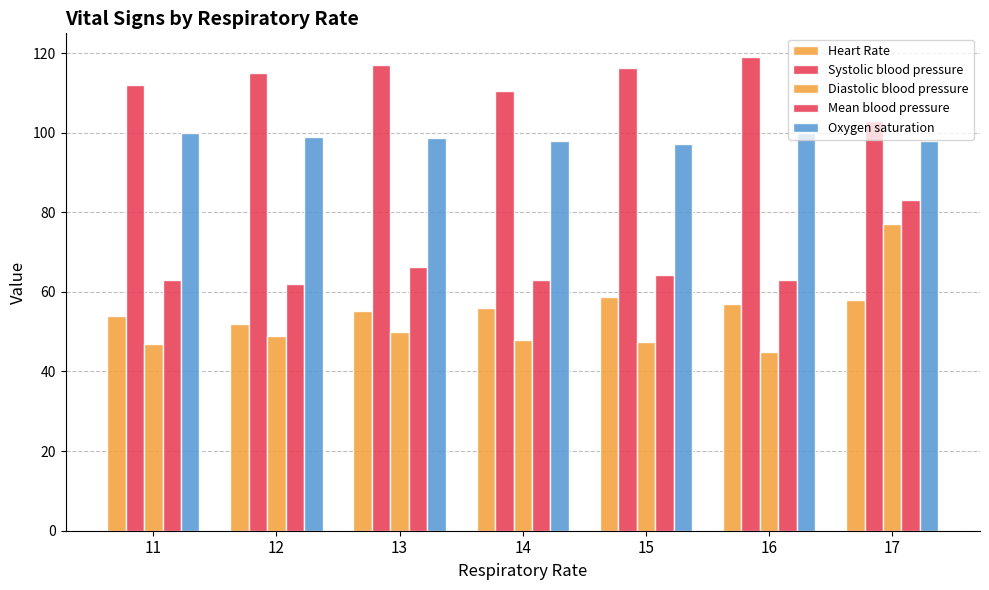

Which label corresponds to the largest value in the chart?

16